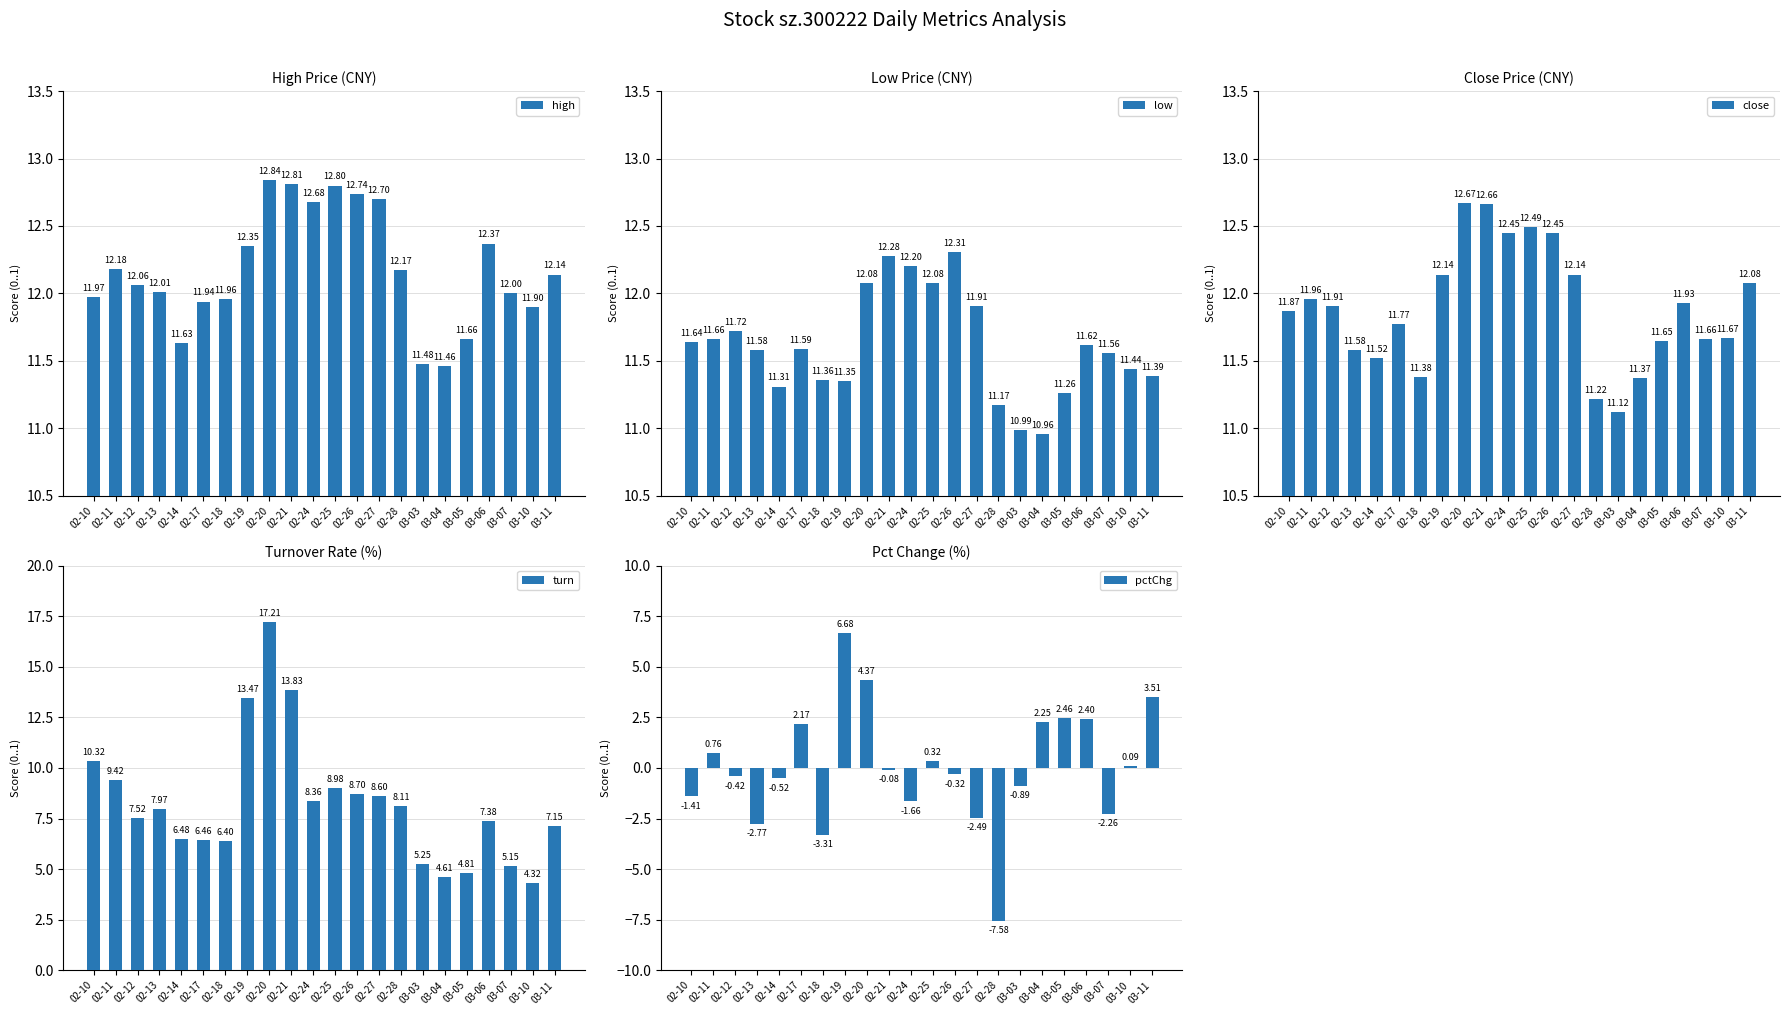

The pctChg series shows 2.2 at 03-04. True or false?

True